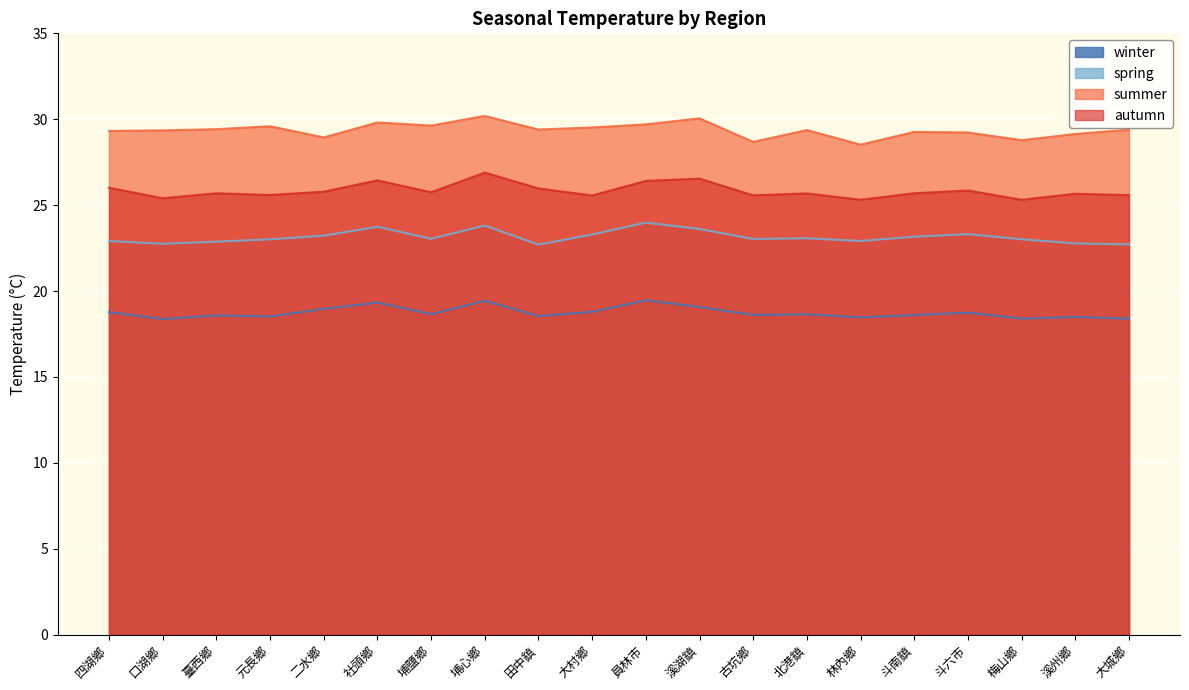

Which category has the highest value across all series?

埔心鄉